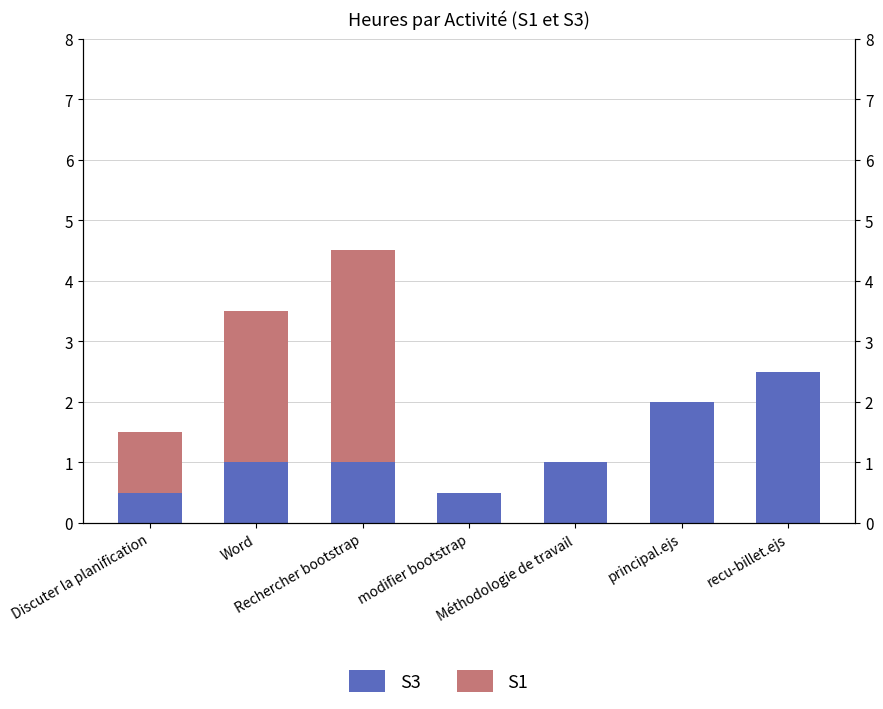

Reading right to left, transcribe all the data shown in this chart.

S3: recu-billet.ejs=2.5	principal.ejs=2.0	Méthodologie de travail=1.0	modifier bootstrap=0.5	Rechercher bootstrap=1.0	Word=1.0	Discuter la planification=0.5
S1: recu-billet.ejs=0.0	principal.ejs=0.0	Méthodologie de travail=0.0	modifier bootstrap=0.0	Rechercher bootstrap=3.5	Word=2.5	Discuter la planification=1.0